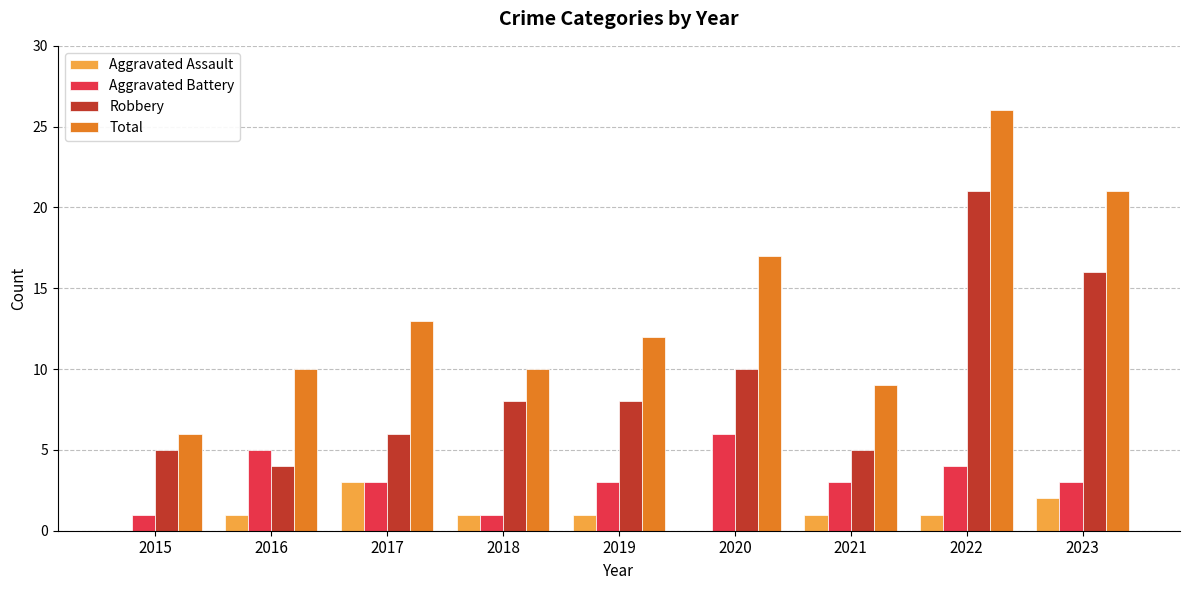

Are the bars grouped side by side (vs. stacked)?

Yes